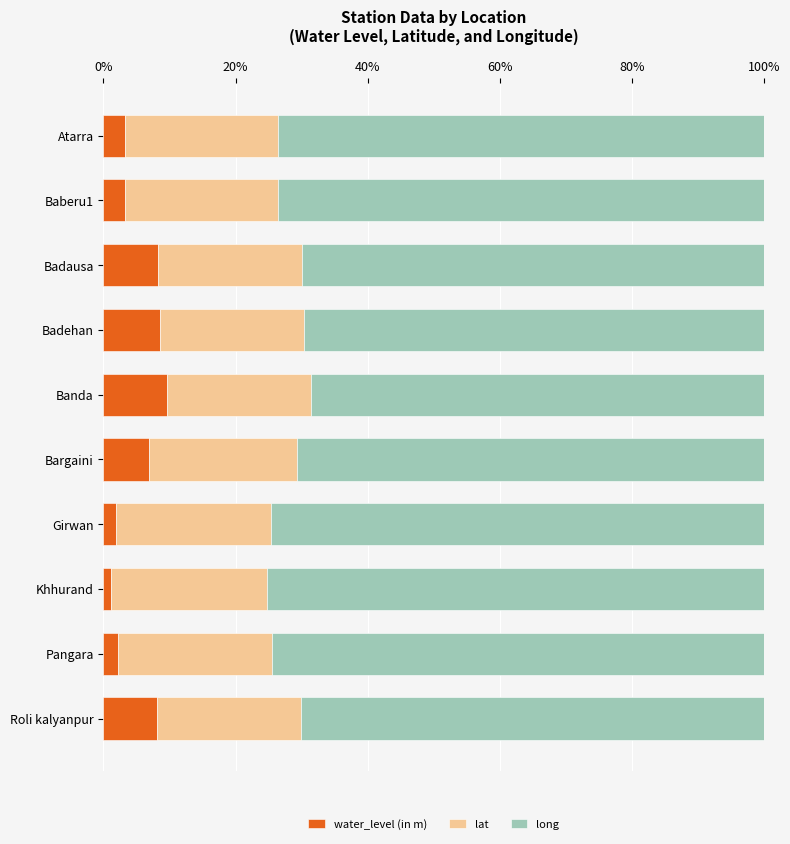

What is the difference between the maximum and second lowest values in the water_level (in m) series?

7.8